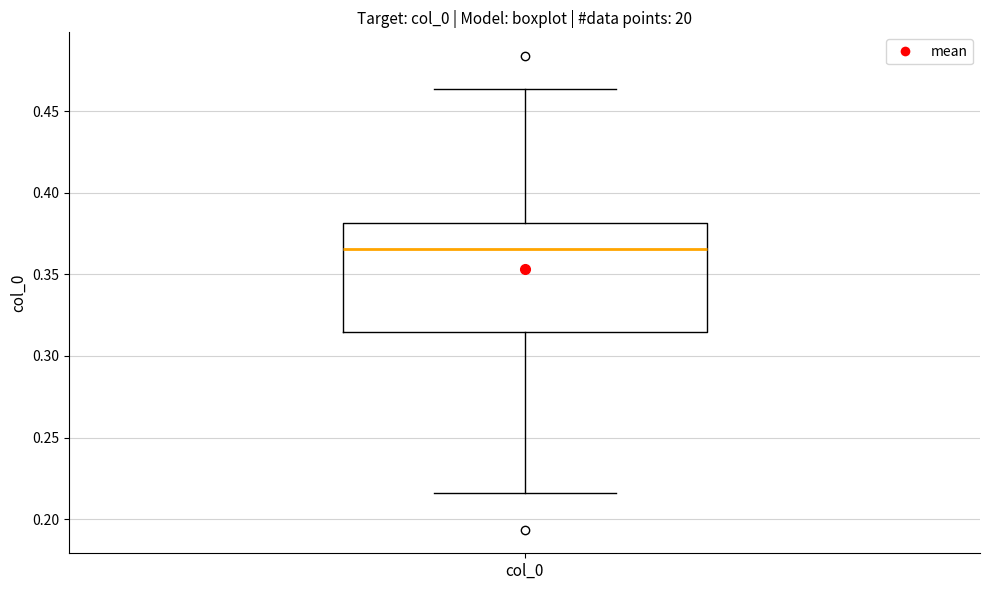

Transcribe this box plot: give where the median line is, the range the box spans, and where the two whiskers end, as read against the y-axis. The values are not printed on the chart, so give them approximately, as read against the axis.

median 0.365, box 0.315 to 0.380, whiskers 0.215 to 0.465